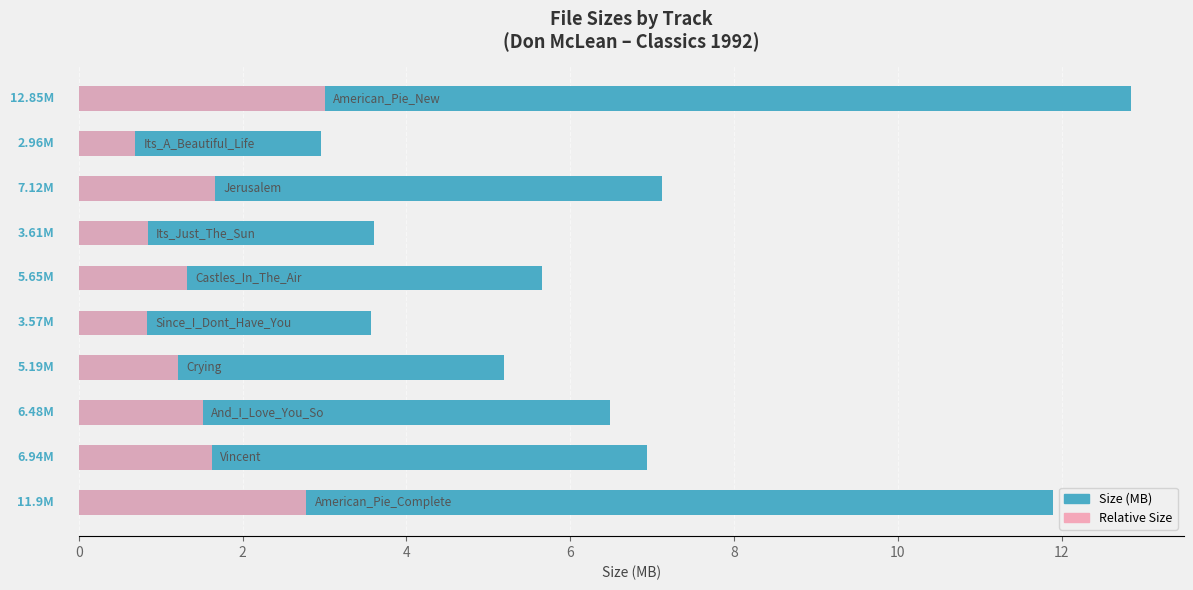

Is the value of Relative Size at 6 greater than the value of Size (MB) at 12?

No